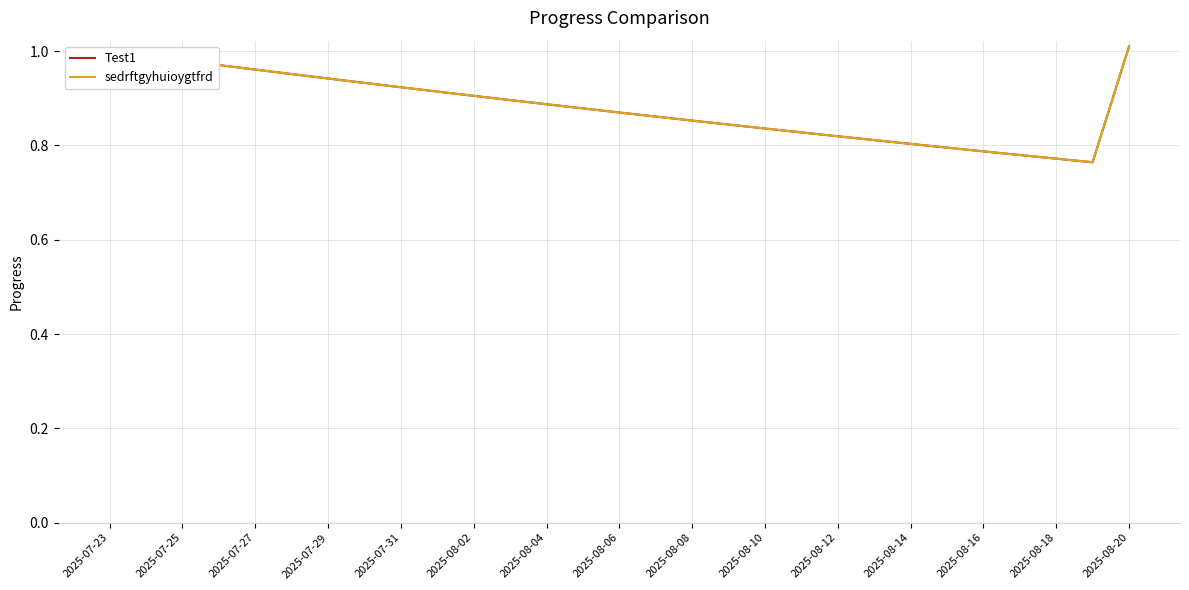

What is the sum of all Test1 values?

25.6